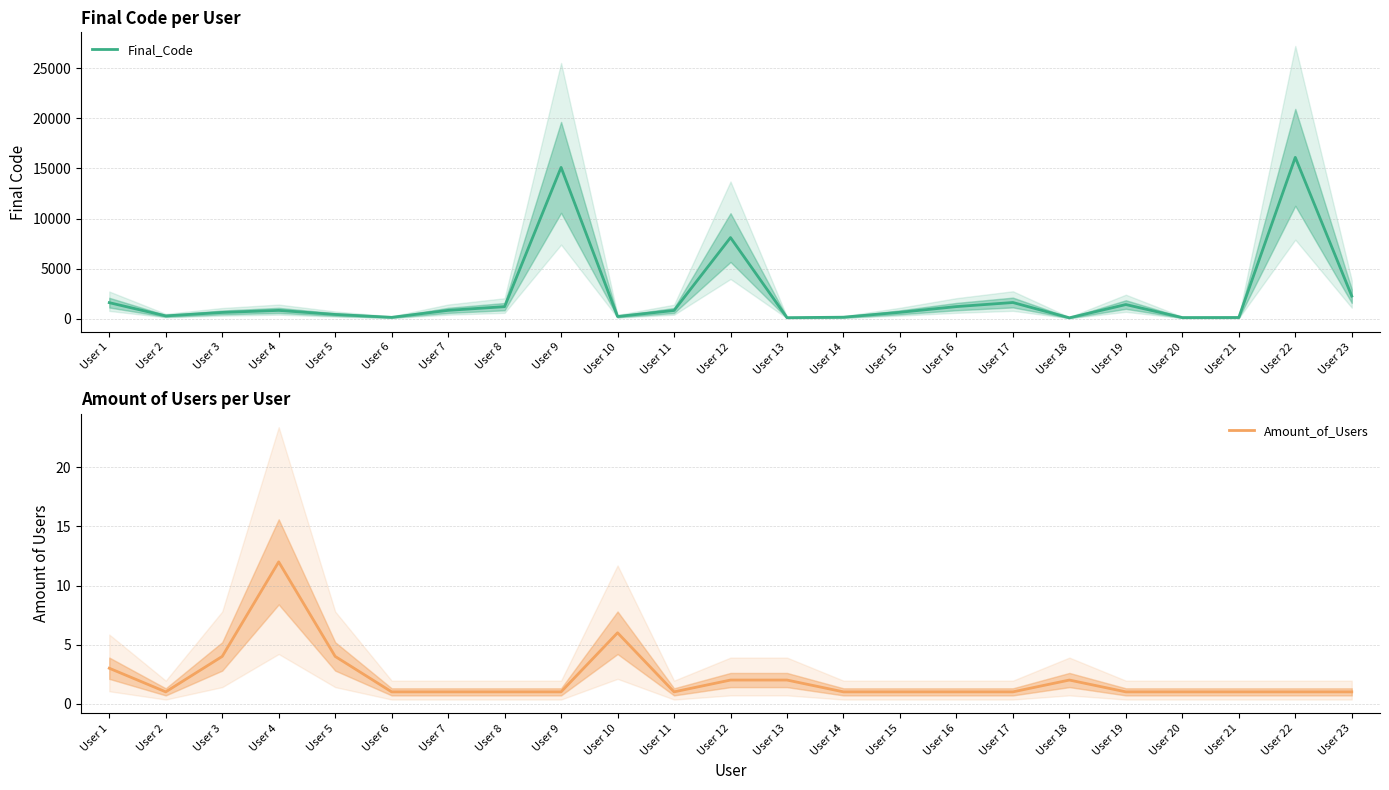

What is the average value of the Amount_of_Users series?

2